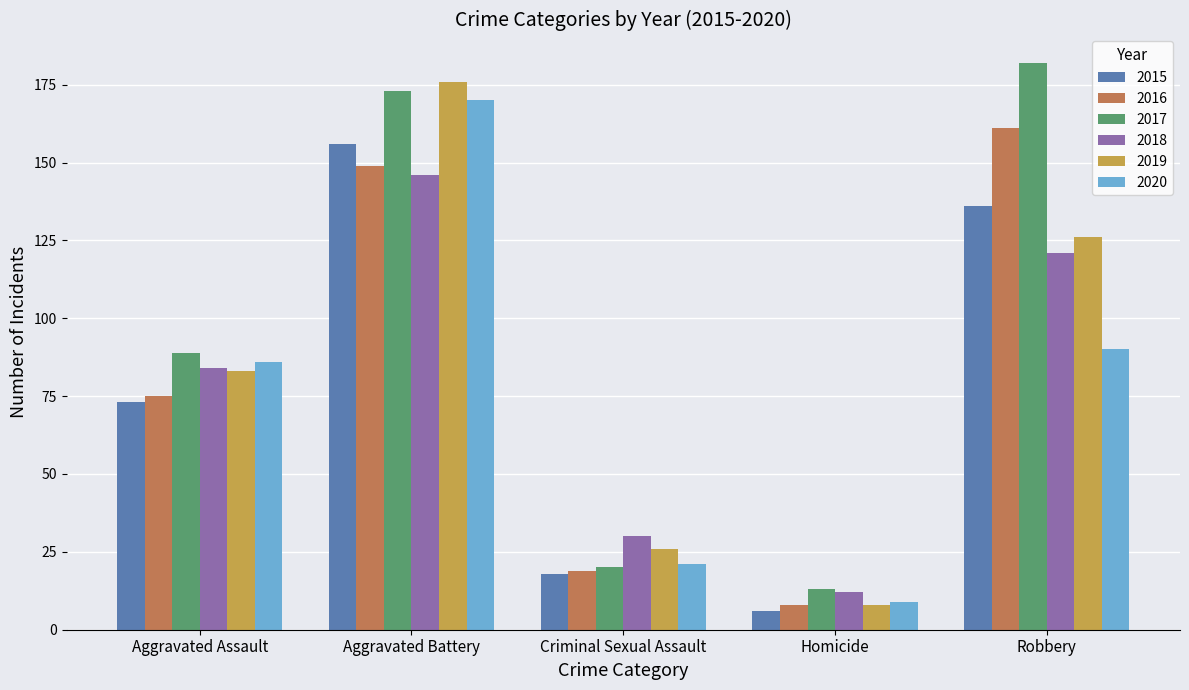

True or false: 2015 has a value of 24 at Criminal Sexual Assault.

False